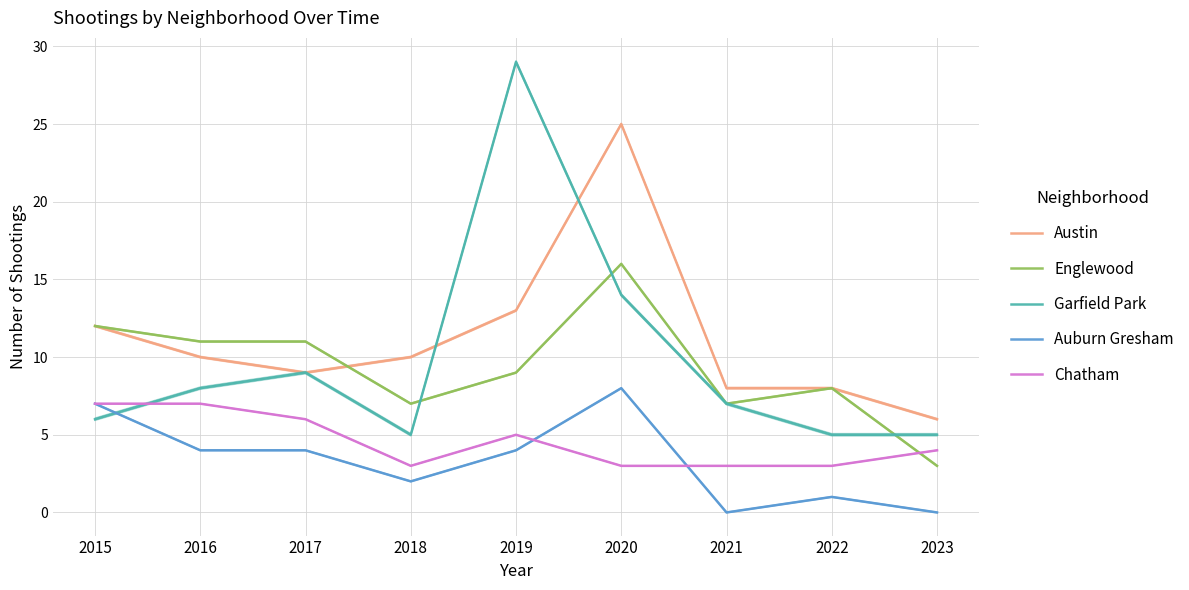

Rank the categories by Austin value from highest to lowest.

2020, 2019, 2015, 2016, 2018, 2017, 2021, 2022, 2023